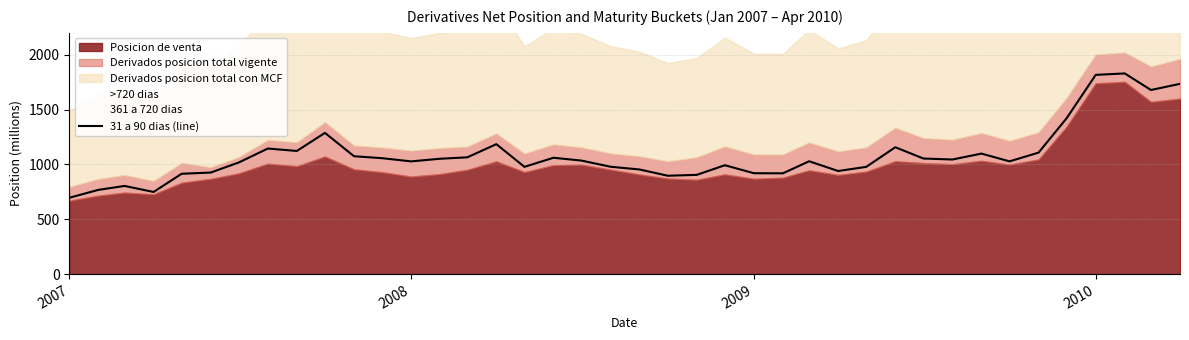

What is the difference between the maximum and minimum values?

1134